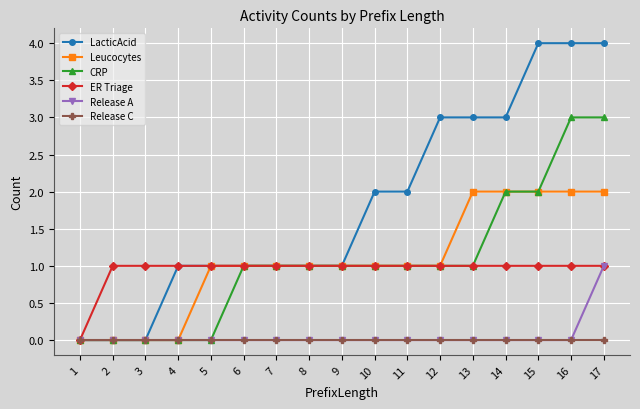

What is the total value across all series at 15?

9